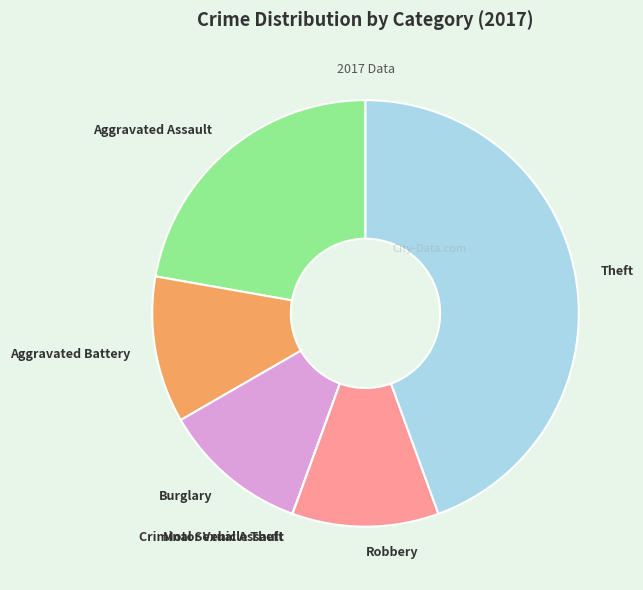

Approximately how many times larger is the value at Burglary compared to Aggravated Assault?

0.5